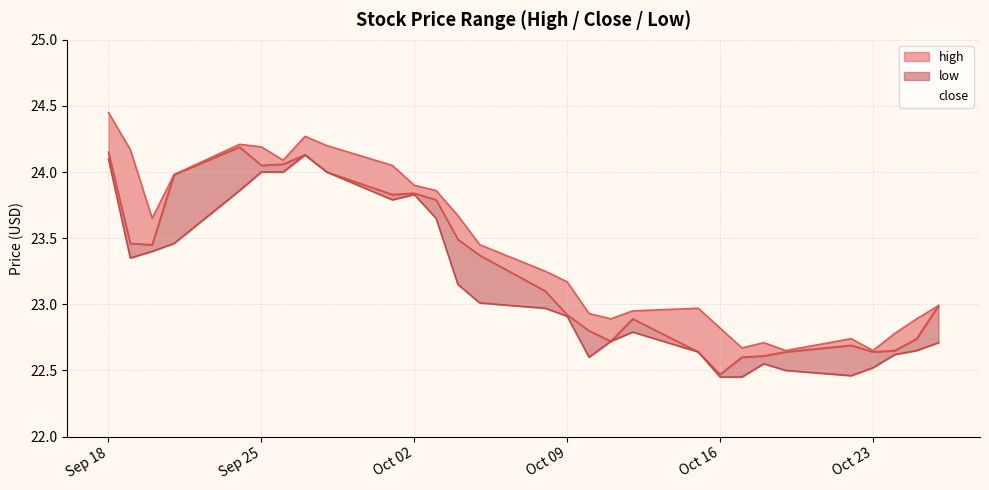

True or false: high and low cross at least once.

False